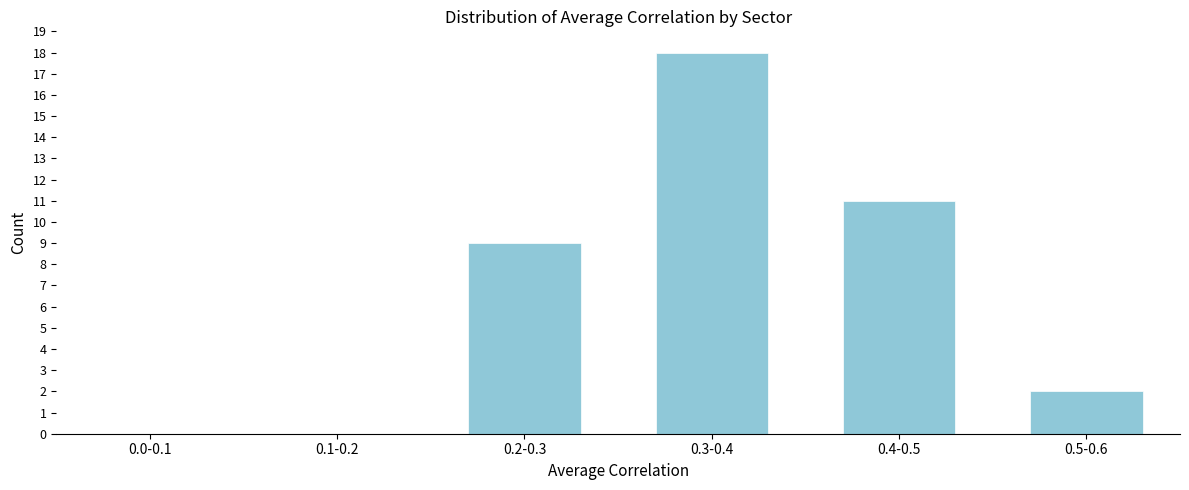

Reading left to right, extract all data points from this chart.

0.0-0.1=0	0.1-0.2=0	0.2-0.3=9	0.3-0.4=18	0.4-0.5=11	0.5-0.6=2